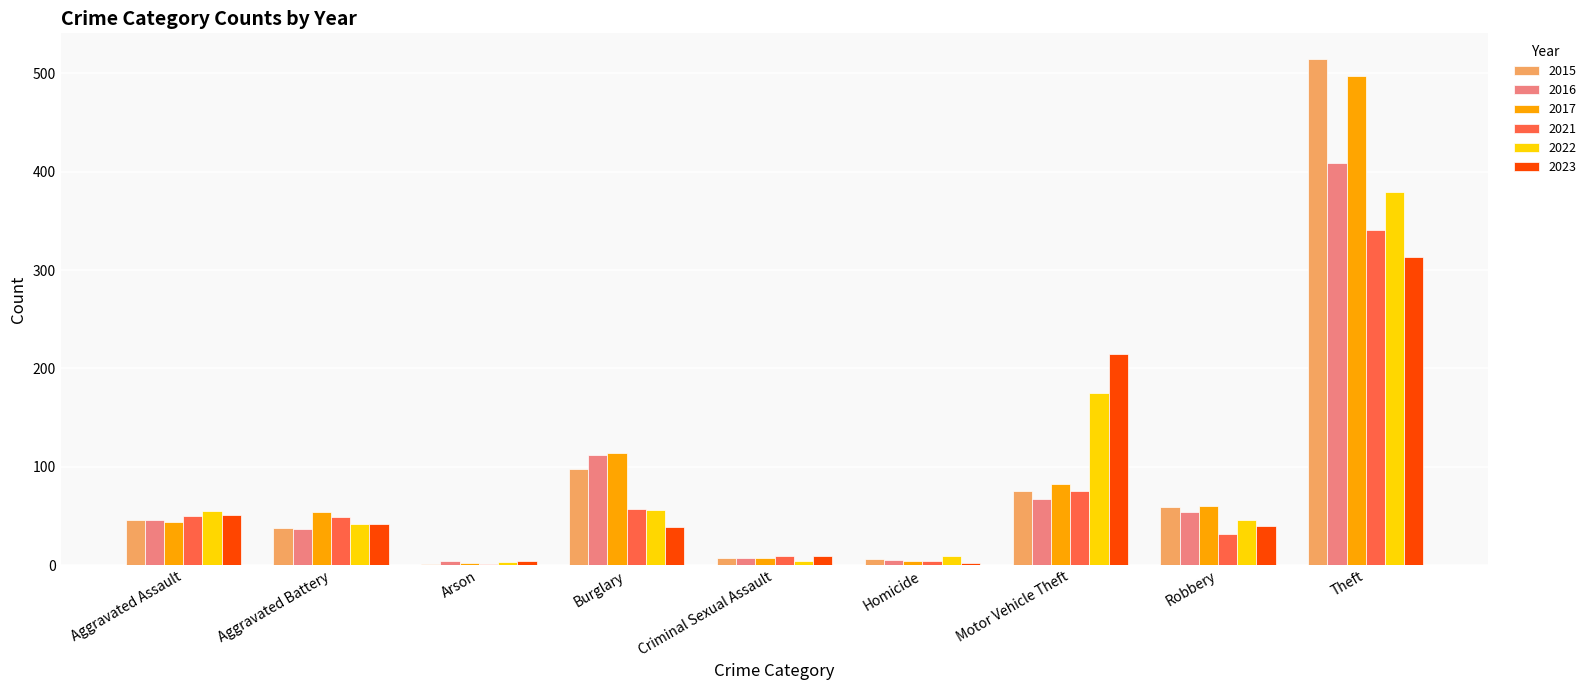

Are the bars grouped side by side (vs. stacked)?

Yes